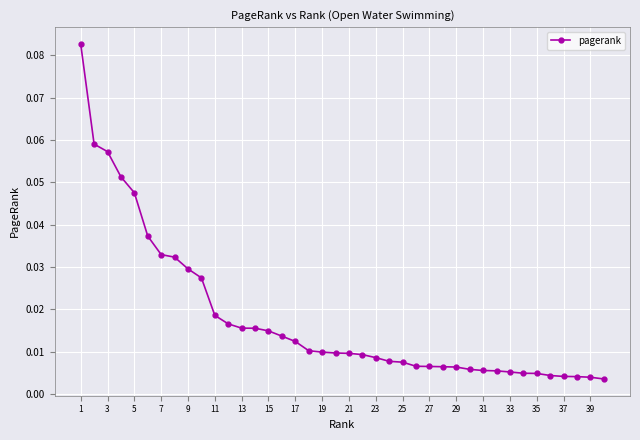

What is the sum of all values?

0.7